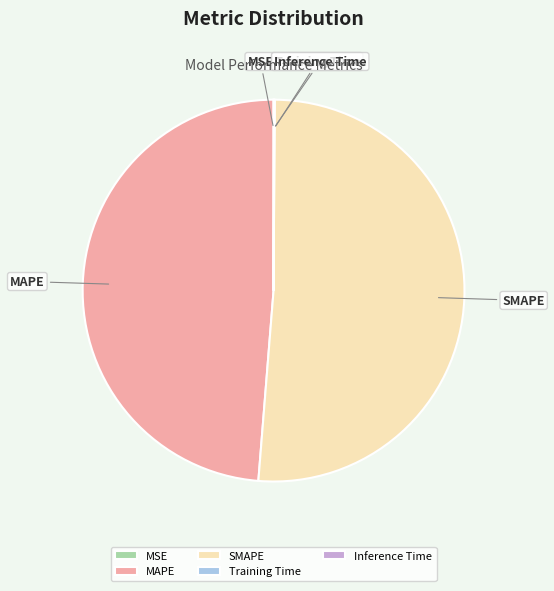

Which category has the biggest portion of the pie?

SMAPE